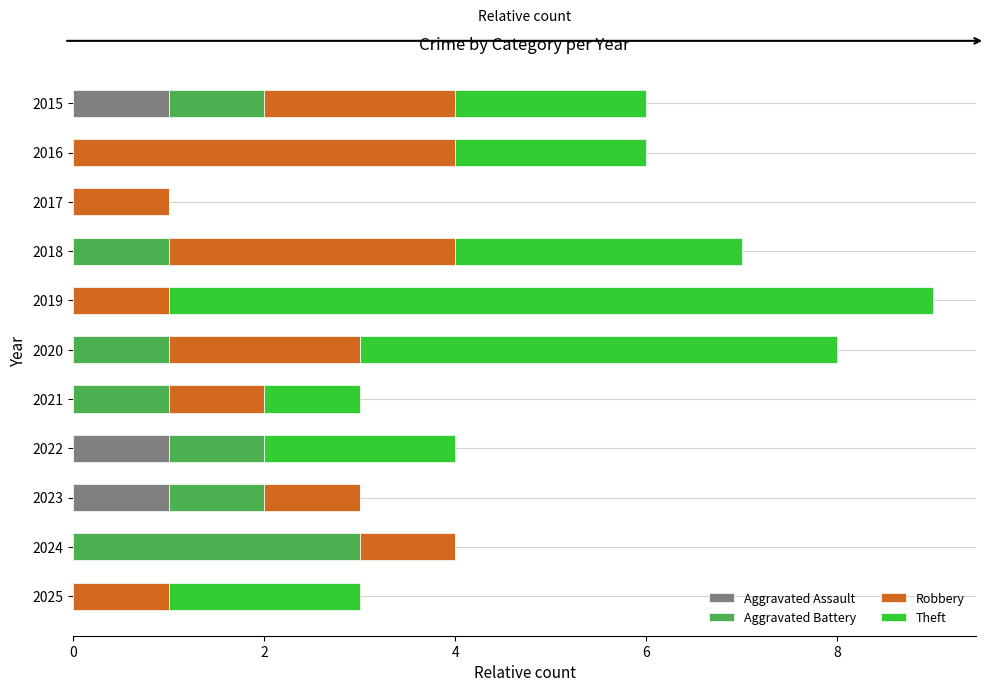

What is the total value across all series at 2021?

3